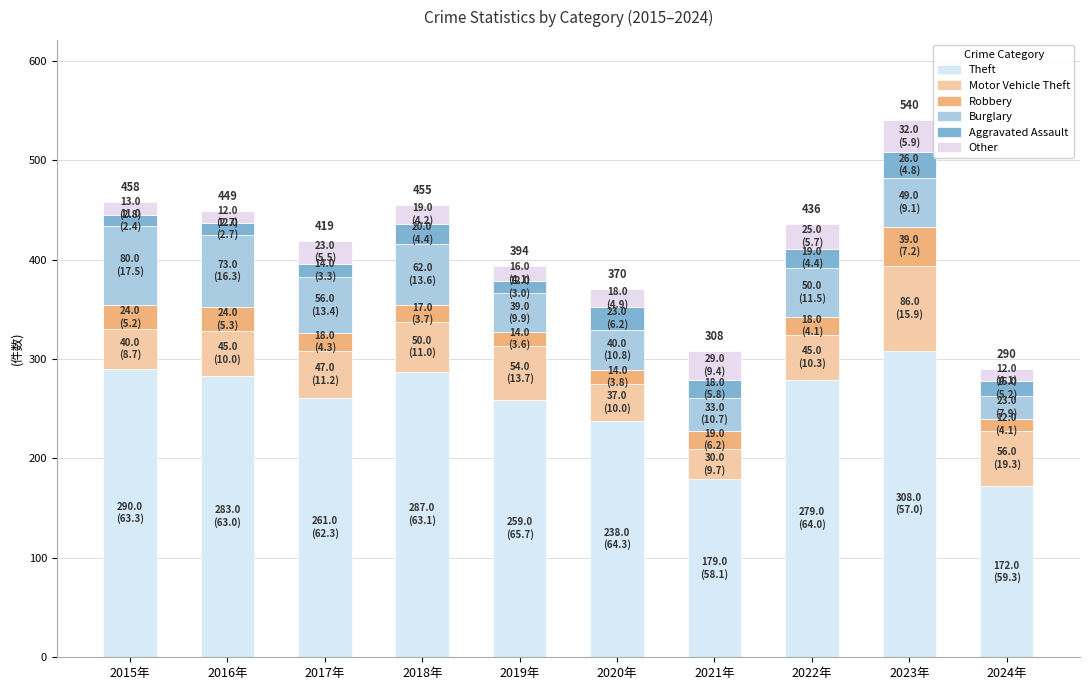

How many bars are there in total?

10